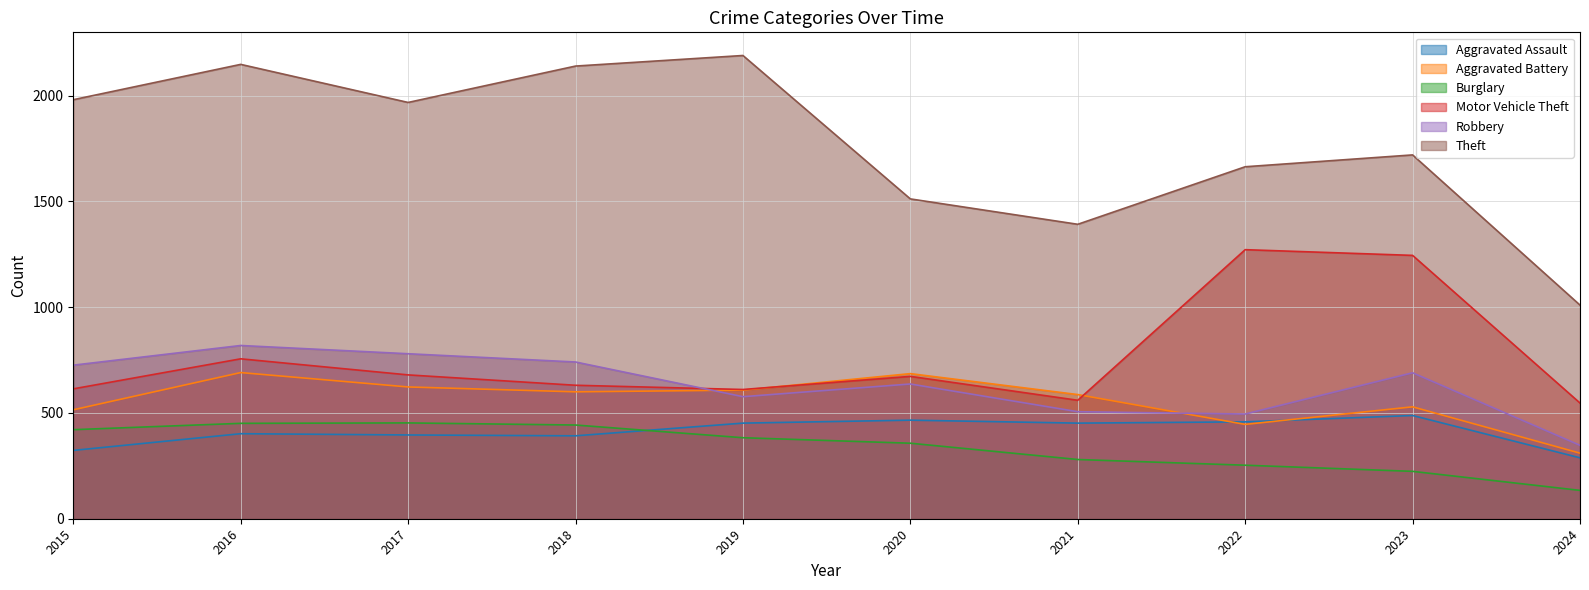

List the series in order of their peak value, highest first.

Theft, Motor Vehicle Theft, Robbery, Aggravated Battery, Aggravated Assault, Burglary